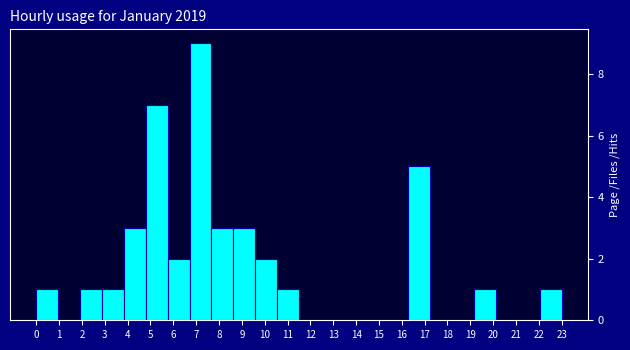

Reading right to left, transcribe all the data shown in this chart.

23=1	22=0	21=0	20=1	19=0	18=0	17=5	16=0	15=0	14=0	13=0	12=0	11=1	10=2	9=3	8=3	7=9	6=2	5=7	4=3	3=1	2=1	1=0	0=1